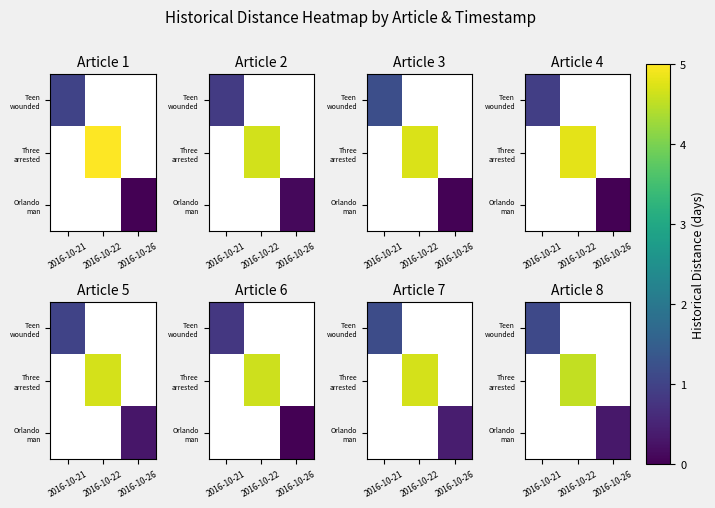

What is the highest value of the Teen wounded series?

1.1